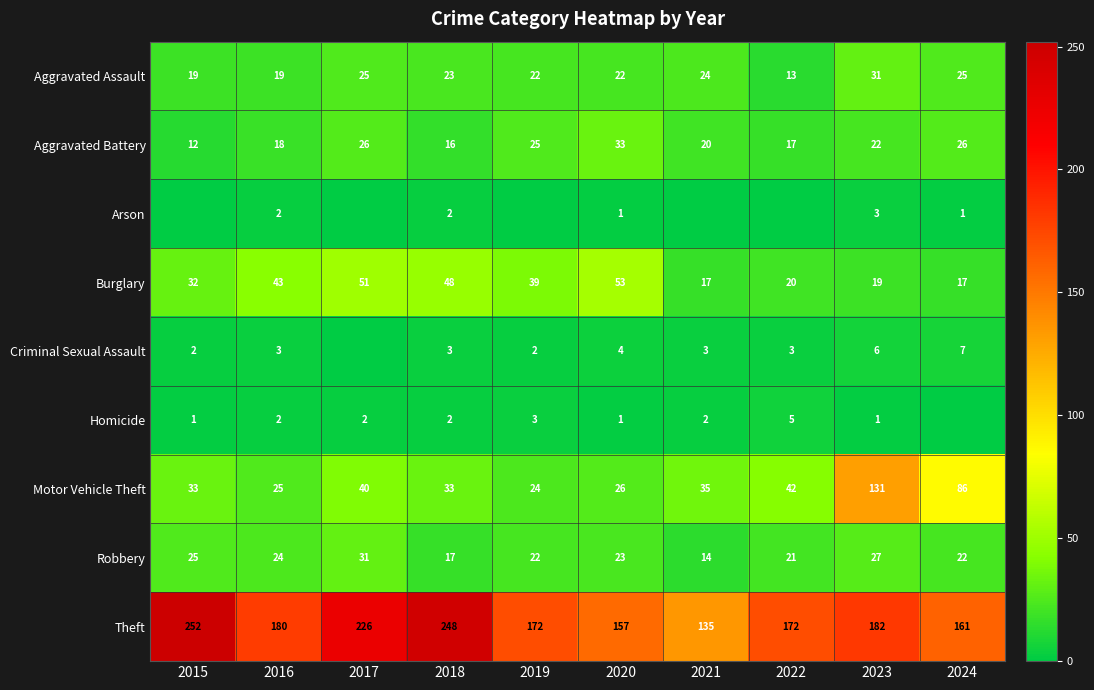

How many values in the Aggravated Assault series are below 23?

5